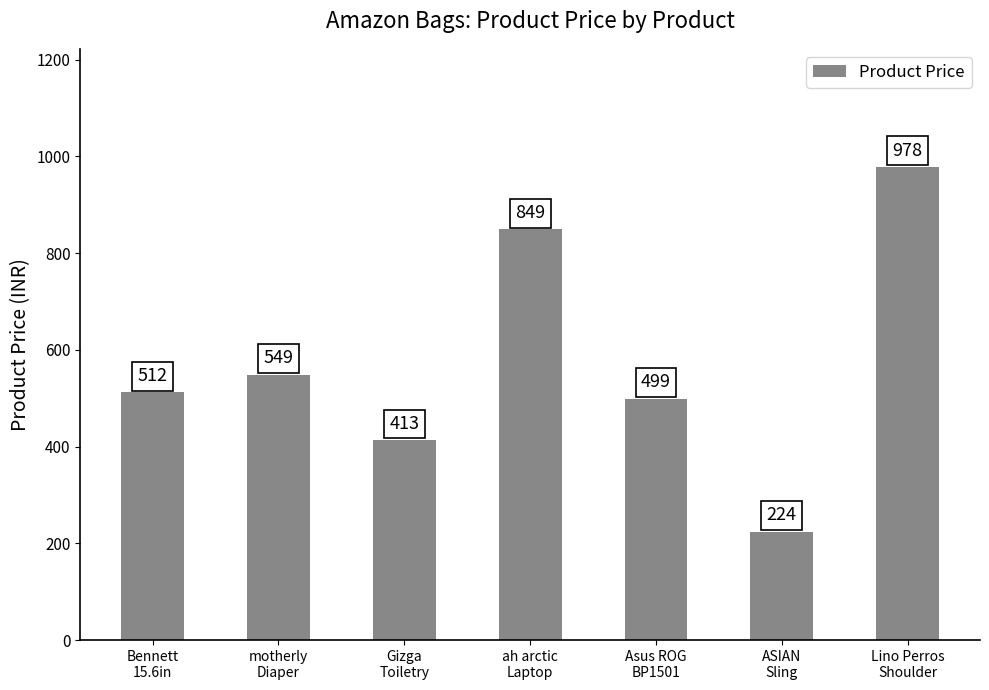

What is the label of the 1st bar from the right?

Lino Perros
Shoulder